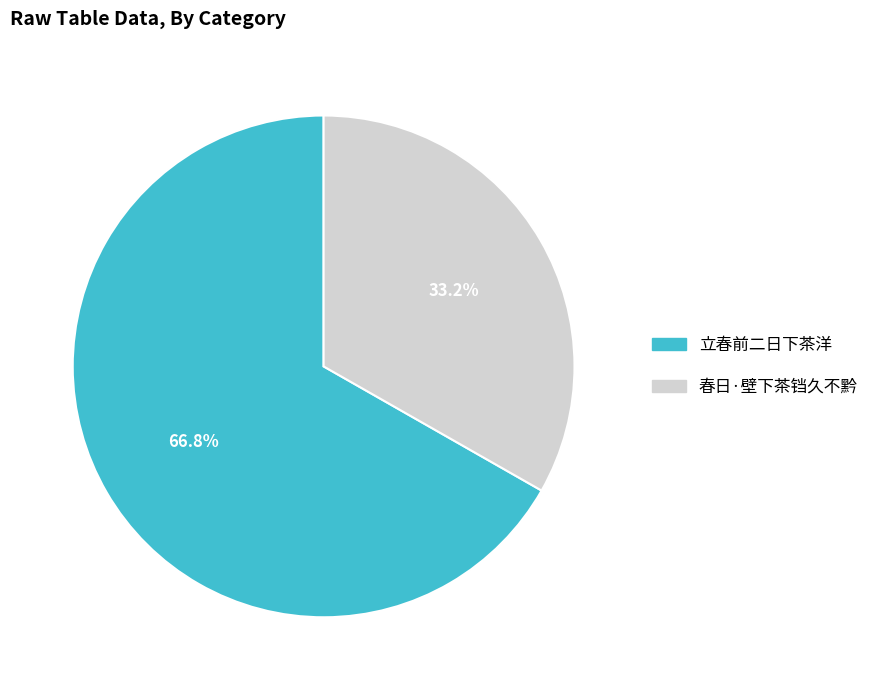

The 春日·壁下茶铛久不黔 slice represents 46% of the pie. True or false?

False